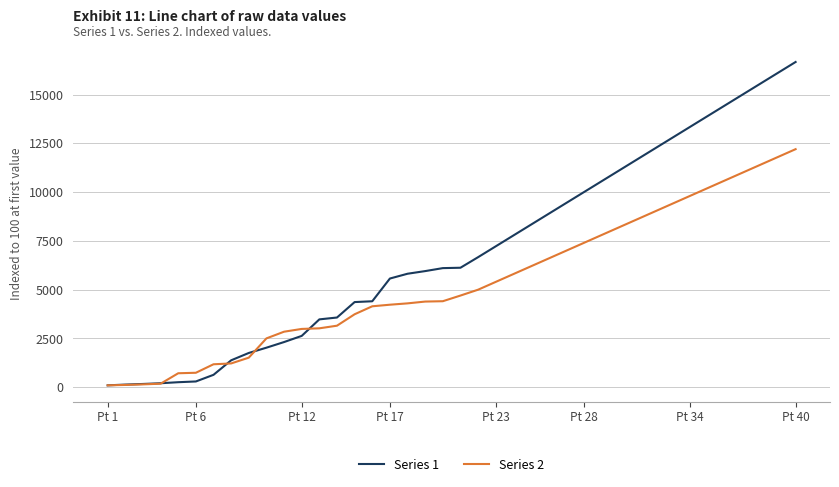

Count the number of categories in the chart.

40